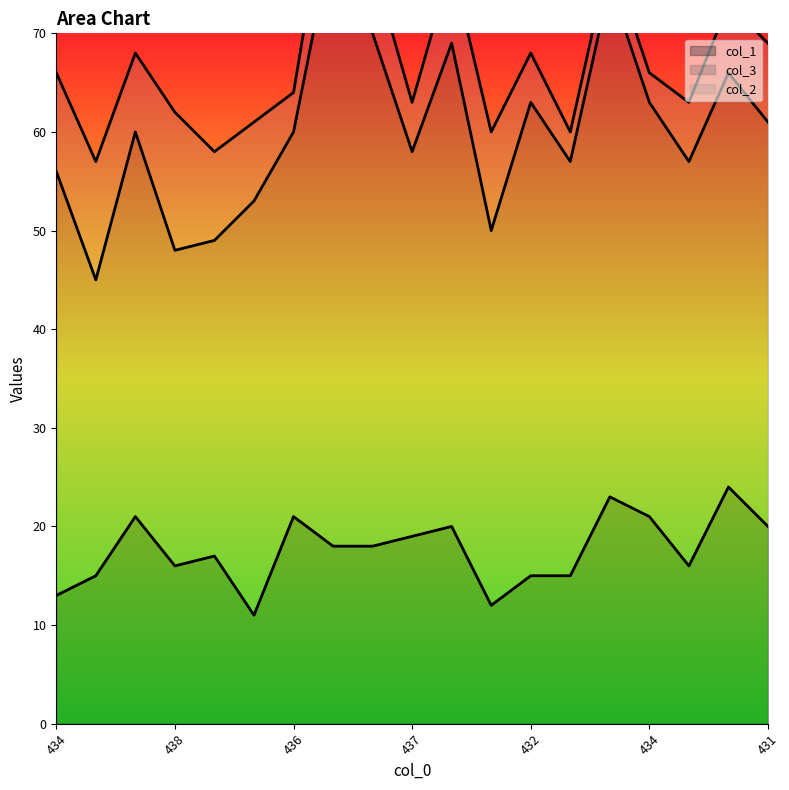

At which label does col_2 first exceed 8?

434